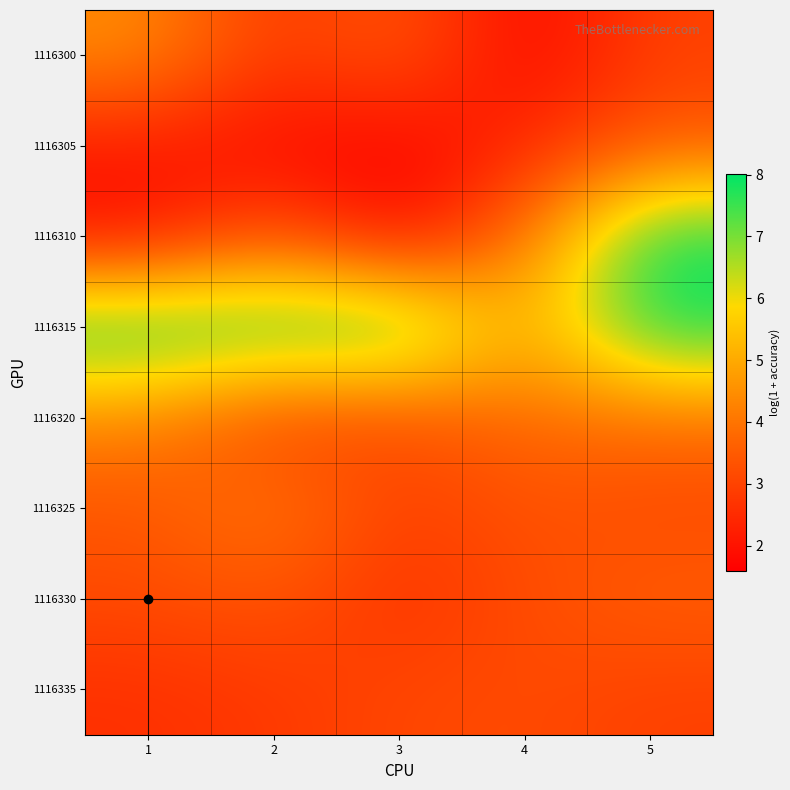

What is the total value across all series at 5?

36.0